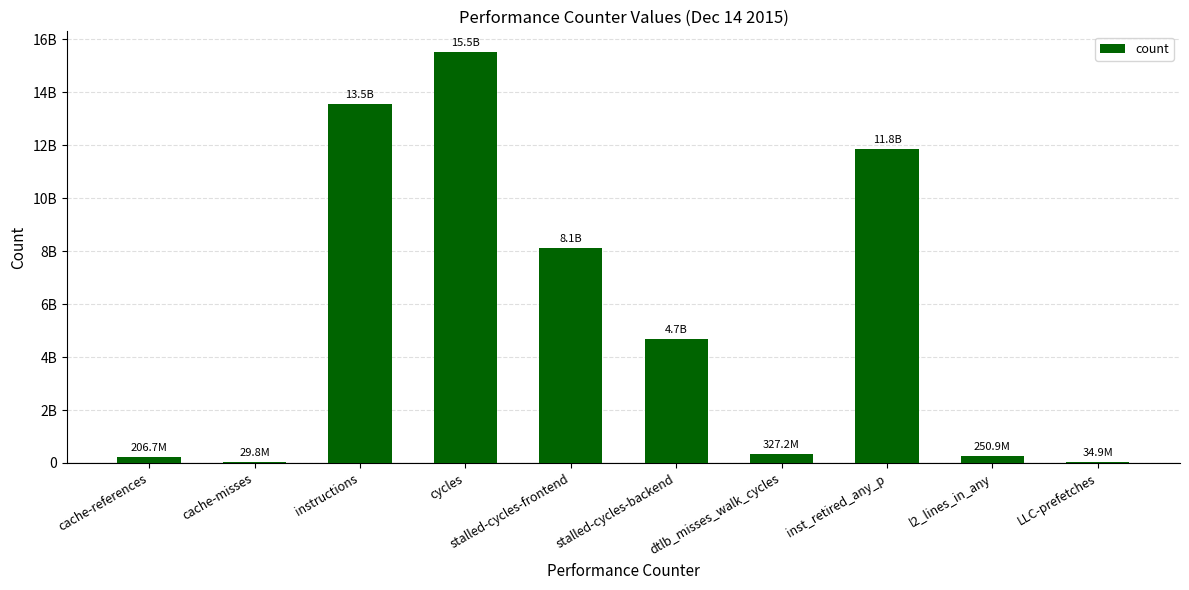

Is it true that the value at stalled-cycles-backend is 4687369222?

True